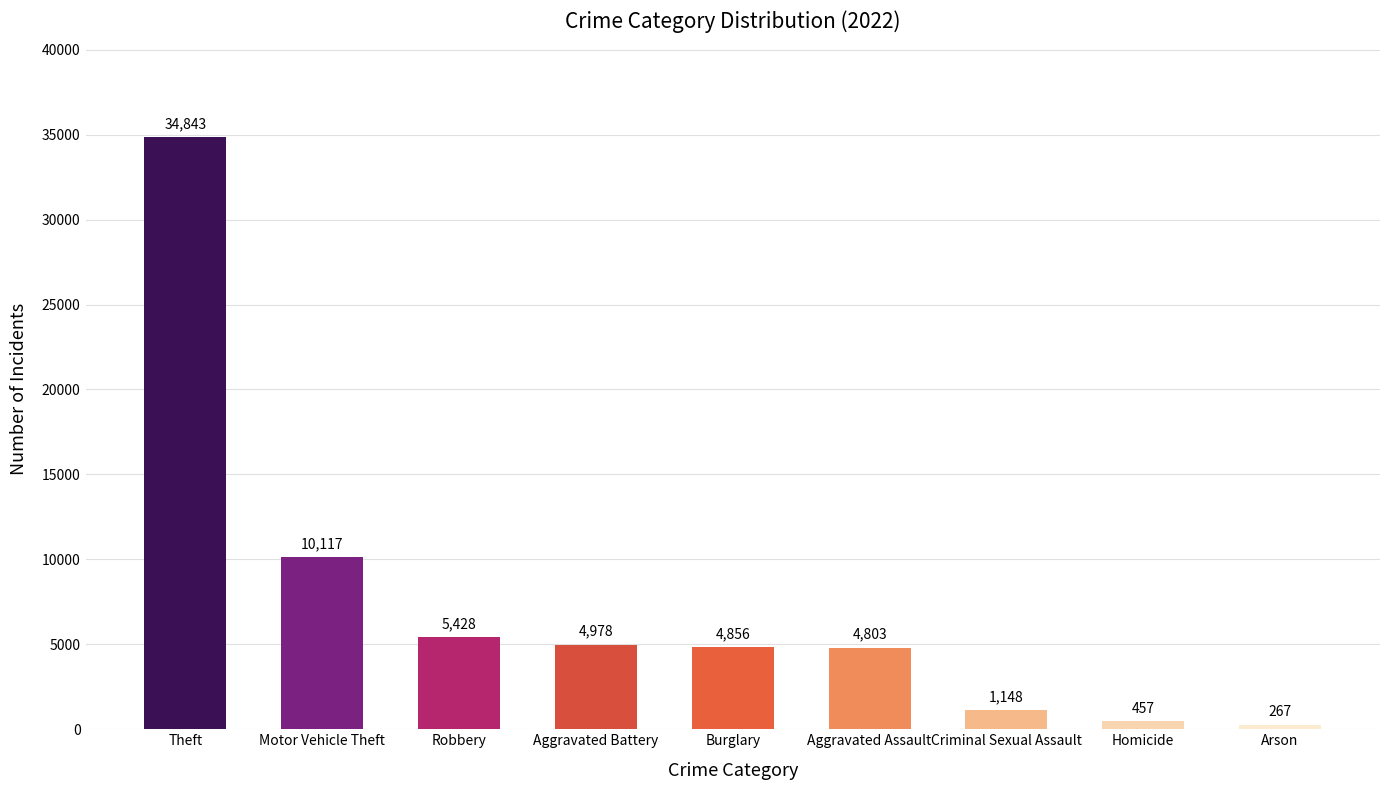

What is the value of the 3rd bar from the left?

5428